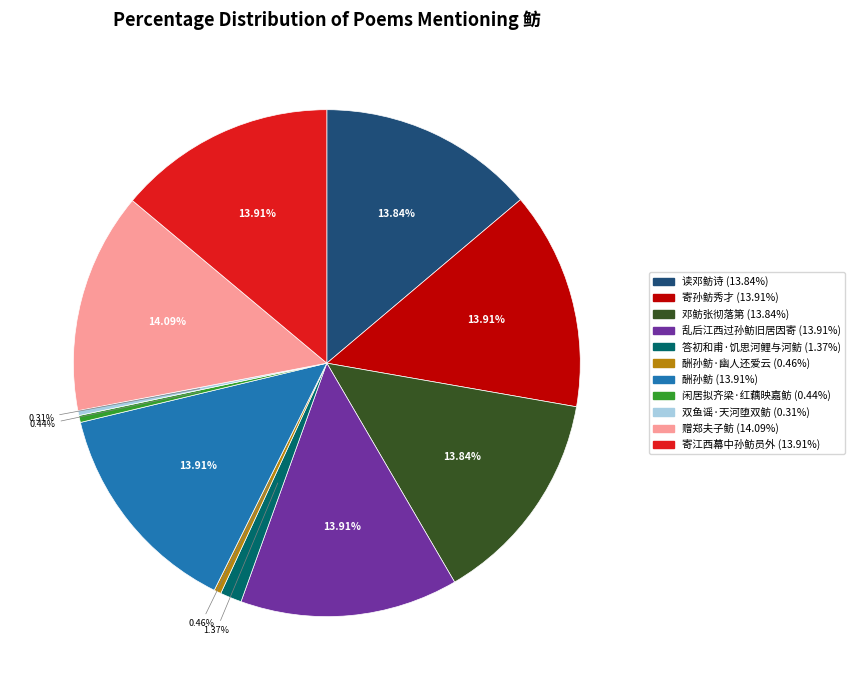

To the nearest percent, what is the average slice percentage?

9%